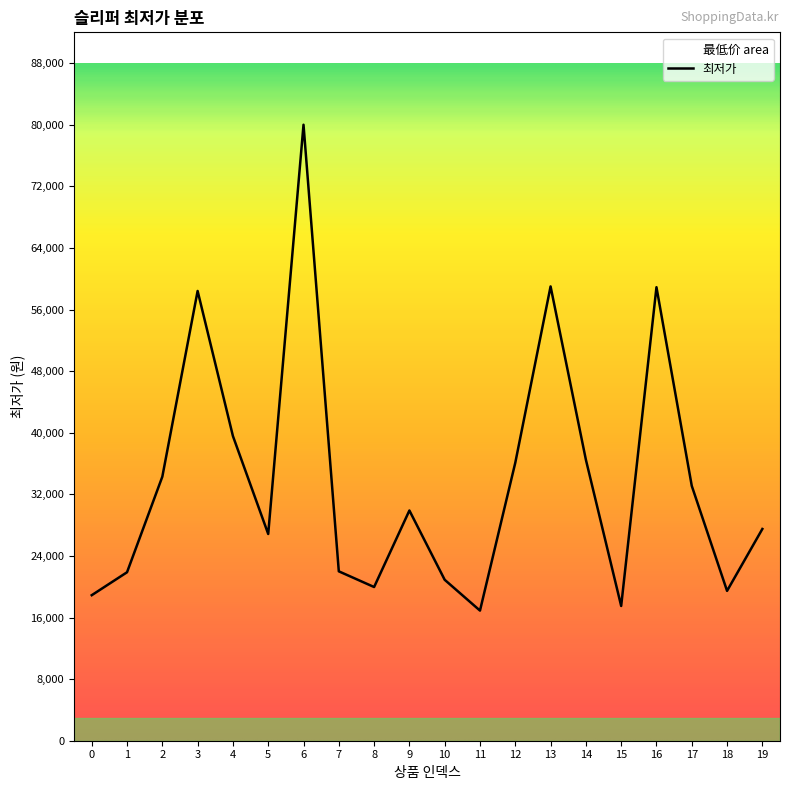

True or false: there are more than 0 points higher than both neighbors.

True